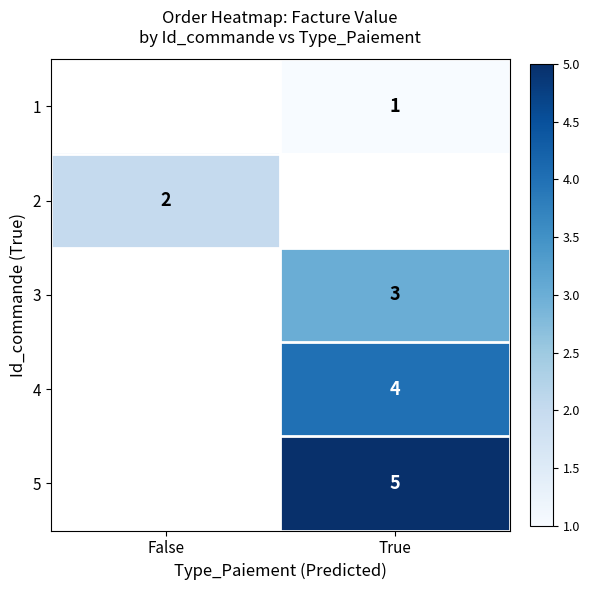

How many series are shown in this chart?

5